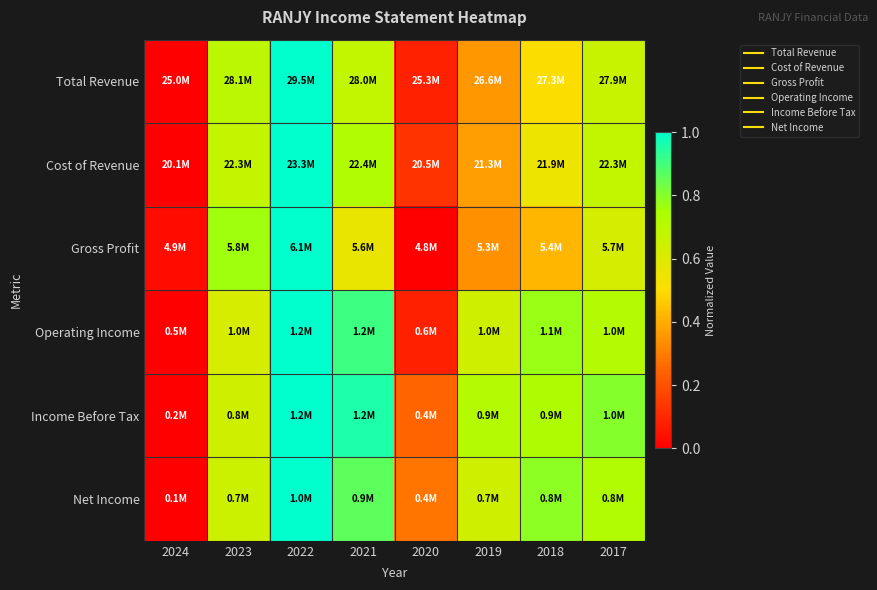

Reading left to right, transcribe all the data shown in this chart.

Total Revenue: 2024=0.0	2023=0.7	2022=1.0	2021=0.7	2020=0.1	2019=0.4	2018=0.5	2017=0.7
Cost of Revenue: 2024=0.0	2023=0.7	2022=1.0	2021=0.7	2020=0.1	2019=0.4	2018=0.6	2017=0.7
Gross Profit: 2024=0.0	2023=0.8	2022=1.0	2021=0.6	2020=0.0	2019=0.3	2018=0.4	2017=0.6
Operating Income: 2024=0.0	2023=0.6	2022=1.0	2021=0.9	2020=0.1	2019=0.6	2018=0.8	2017=0.7
Income Before Tax: 2024=0.0	2023=0.6	2022=1.0	2021=1.0	2020=0.2	2019=0.7	2018=0.7	2017=0.8
Net Income: 2024=0.0	2023=0.6	2022=1.0	2021=0.9	2020=0.3	2019=0.6	2018=0.8	2017=0.7